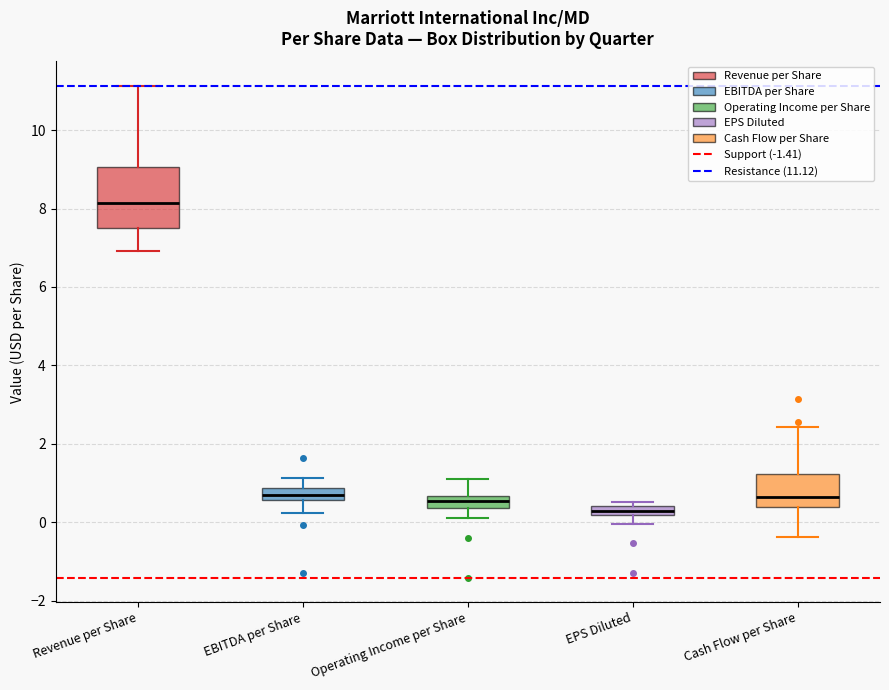

Comparing the boxes themselves (not the whiskers), which one is the tallest?

Revenue per Share